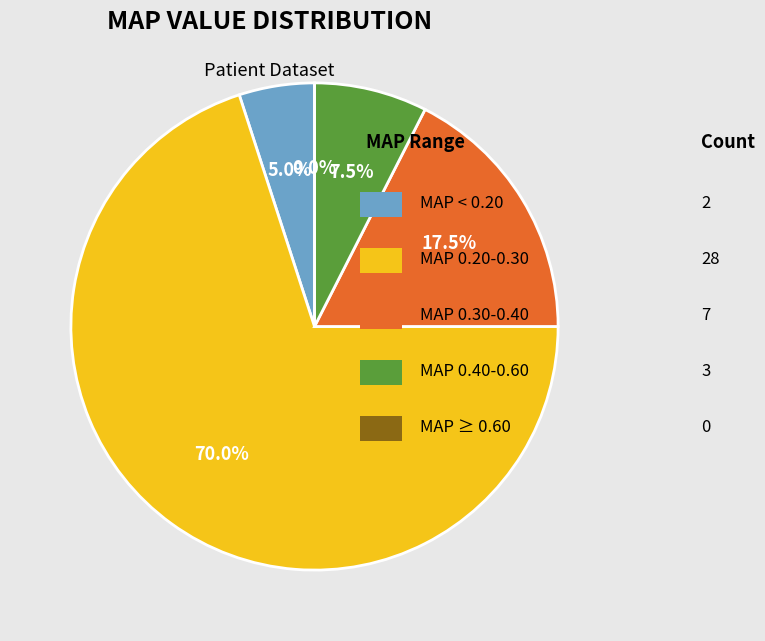

Is it true that 18 is 12% of the pie?

False